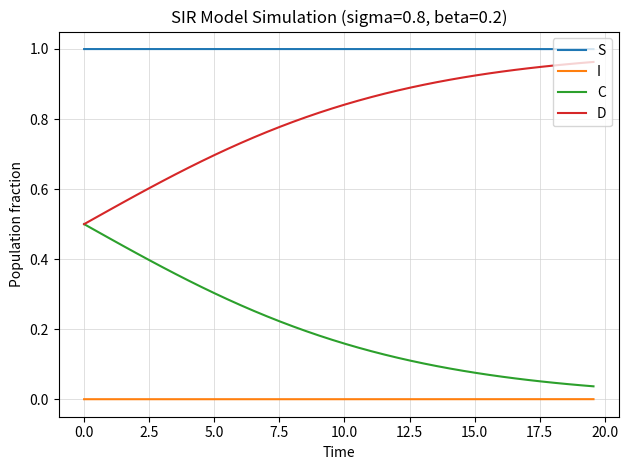

True or false: I and D intersect in this chart.

False